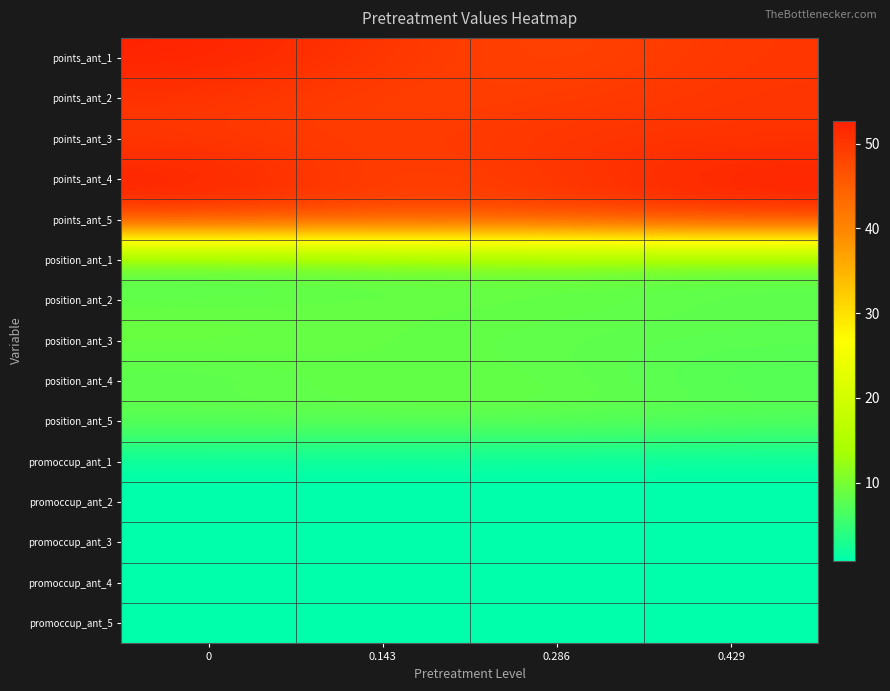

Reading right to left, list all the values displayed in this chart.

points_ant_1: 0.429=50.0	0.286=48.1	0.143=50.1	0=52.6
points_ant_2: 0.429=50.2	0.286=49.2	0.143=48.6	0=50.4
points_ant_3: 0.429=50.3	0.286=50.4	0.143=49.2	0=49.7
points_ant_4: 0.429=52.5	0.286=49.9	0.143=48.4	0=52.7
points_ant_5: 0.429=50.8	0.286=49.0	0.143=48.9	0=49.9
position_ant_1: 0.429=8.1	0.286=8.8	0.143=8.1	0=7.1
position_ant_2: 0.429=8.0	0.286=8.6	0.143=8.7	0=8.4
position_ant_3: 0.429=7.8	0.286=8.0	0.143=8.5	0=9.1
position_ant_4: 0.429=7.0	0.286=8.4	0.143=8.7	0=7.4
position_ant_5: 0.429=8.0	0.286=8.6	0.143=8.4	0=8.7
promoccup_ant_1: 0.429=0.9	0.286=0.9	0.143=0.9	0=0.9
promoccup_ant_2: 0.429=0.8	0.286=0.9	0.143=0.9	0=0.9
promoccup_ant_3: 0.429=0.8	0.286=0.9	0.143=0.9	0=0.8
promoccup_ant_4: 0.429=0.8	0.286=0.8	0.143=0.8	0=0.8
promoccup_ant_5: 0.429=0.8	0.286=0.8	0.143=0.8	0=0.8